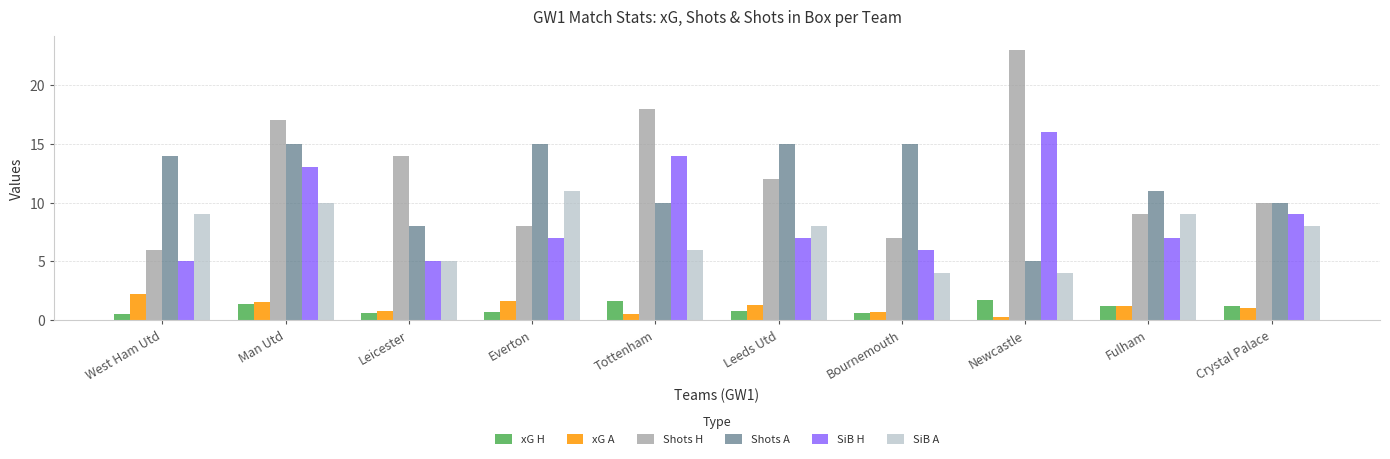

The SiB H series shows 7.0 at Leeds Utd. True or false?

True